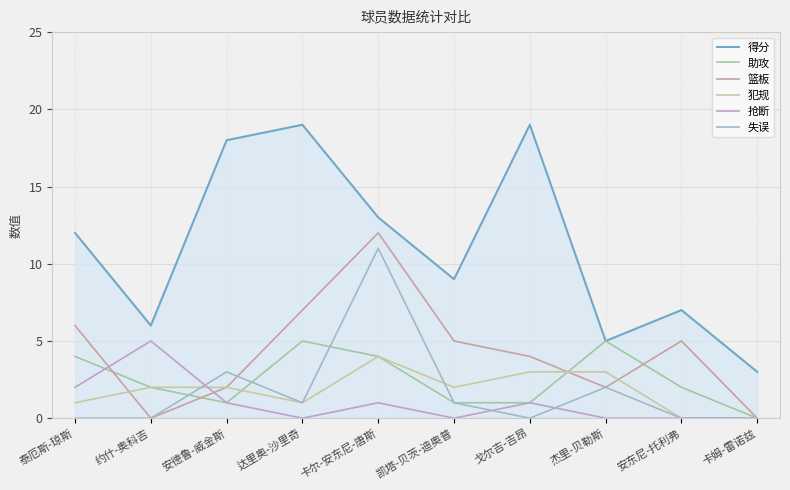

The 抢断 series shows 7 at 约什-奥科吉. True or false?

False